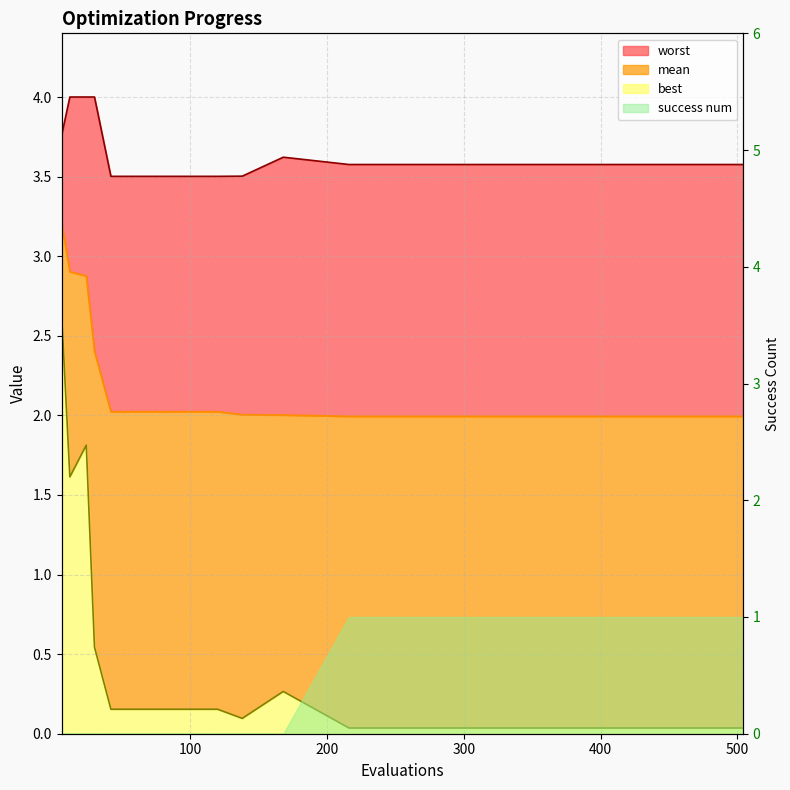

What is the total value across all series at 42?

5.7